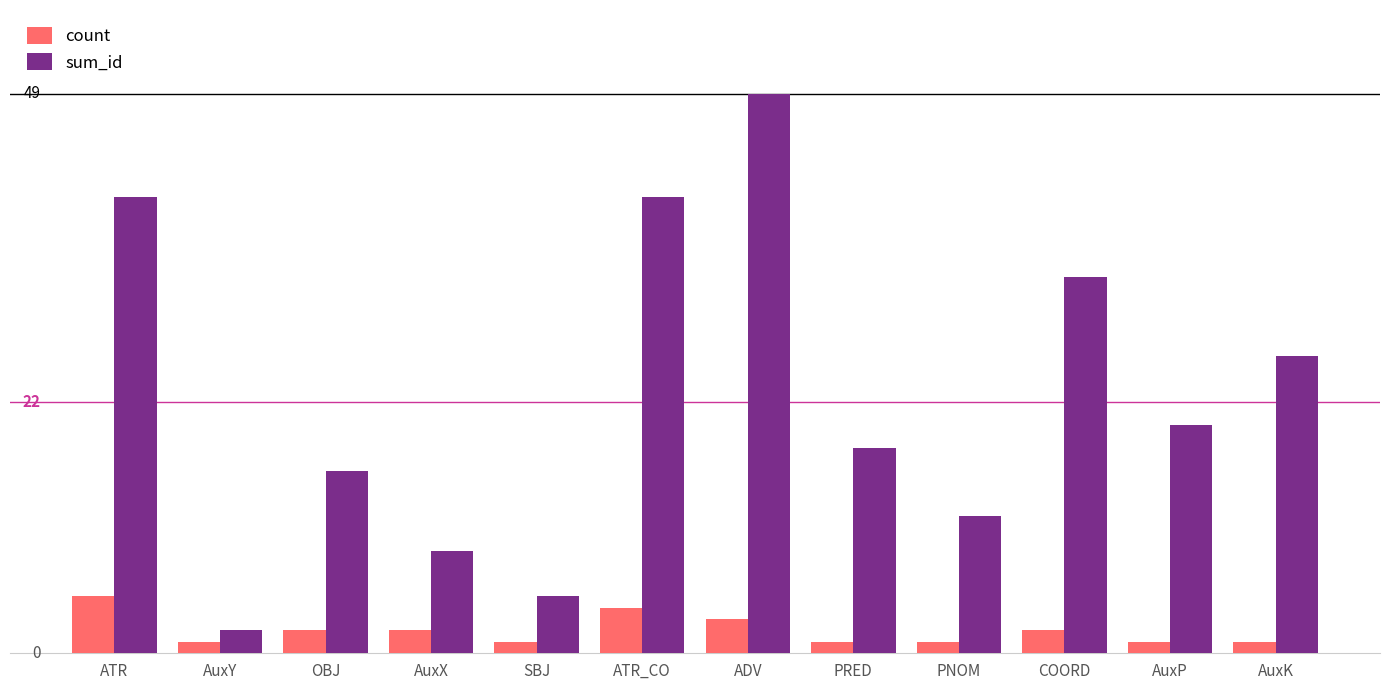

Rank the series by their average value, from lowest to highest.

count, sum_id